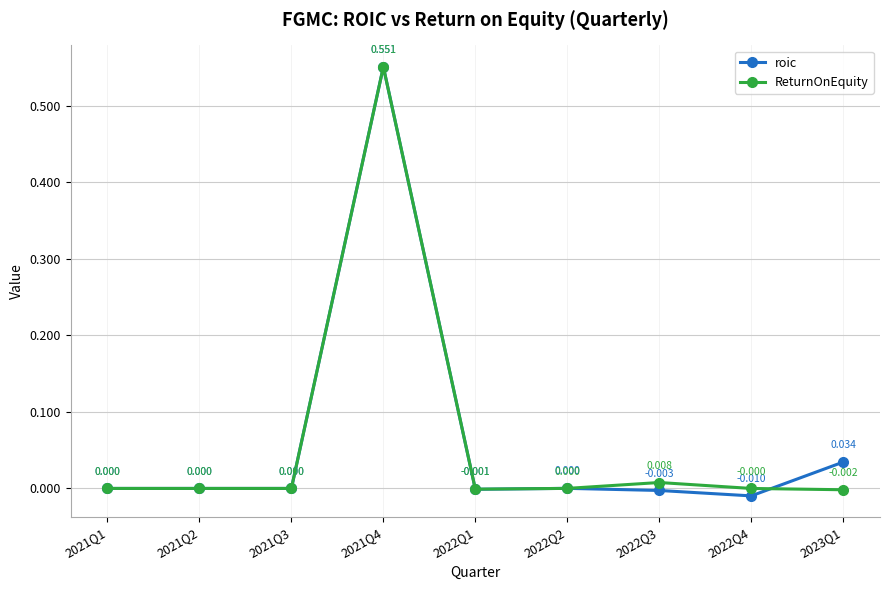

What is the label of the 6th point from the right?

2021Q4